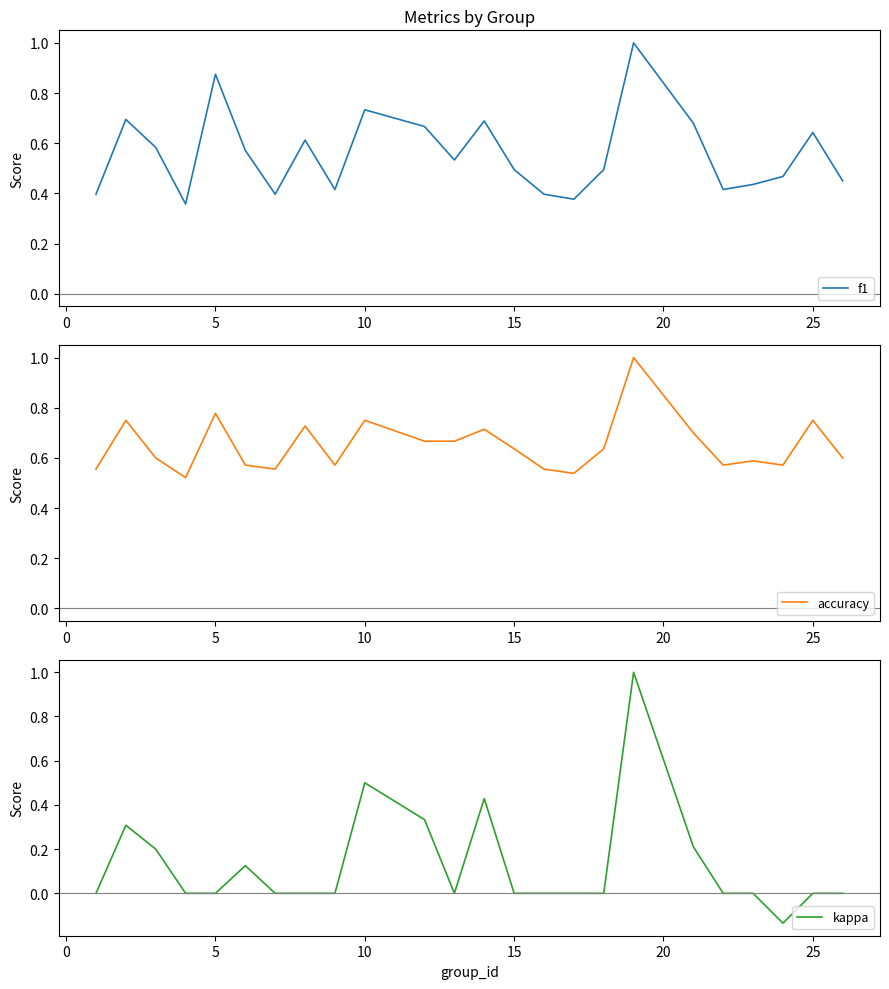

The value of accuracy at 25 is 0.5. True or false?

False